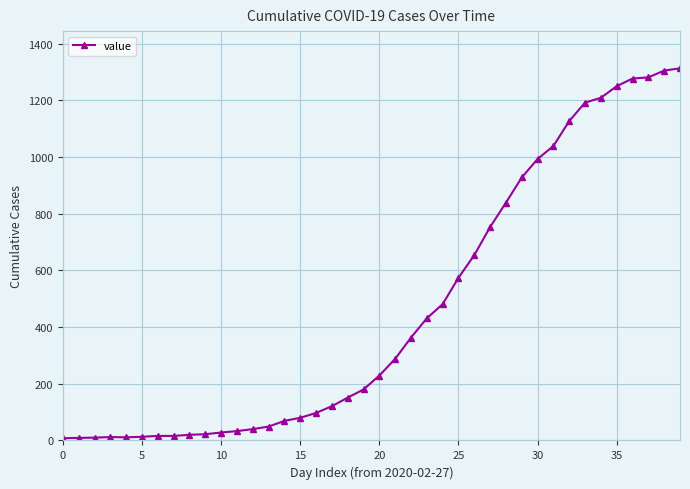

What is the difference between the maximum and minimum values?

1305